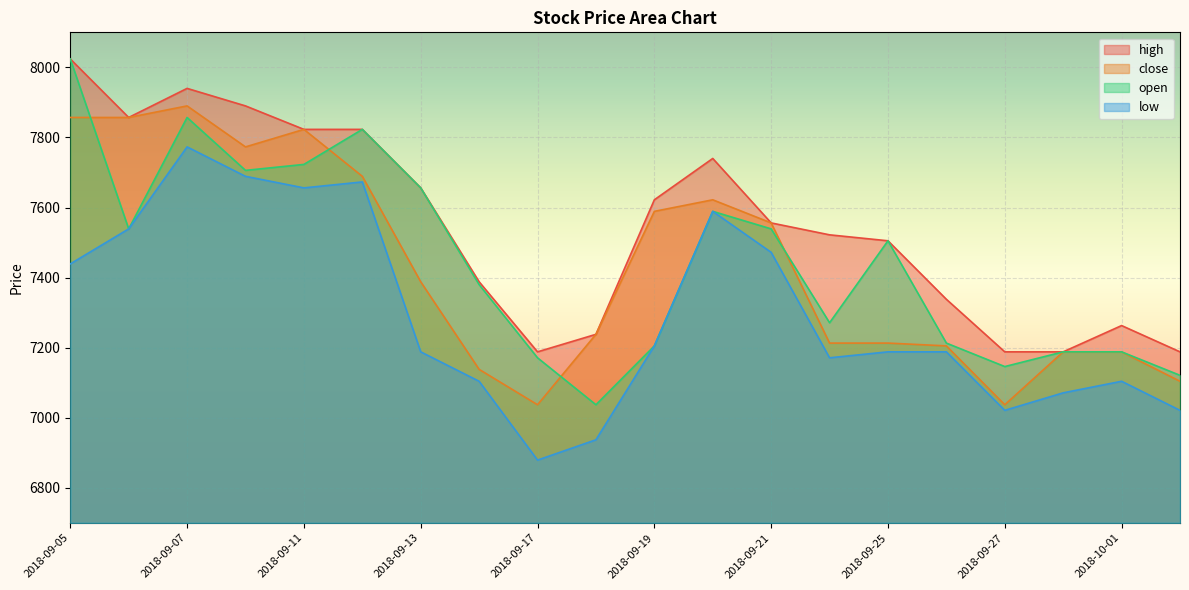

What is the label of the 4th point from the right?

2018-09-27